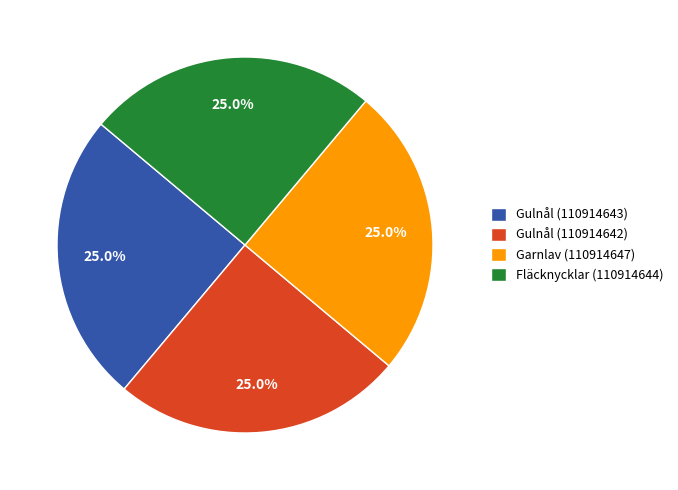

How much of the chart is everything except Fläcknycklar (110914644)?

75.0%